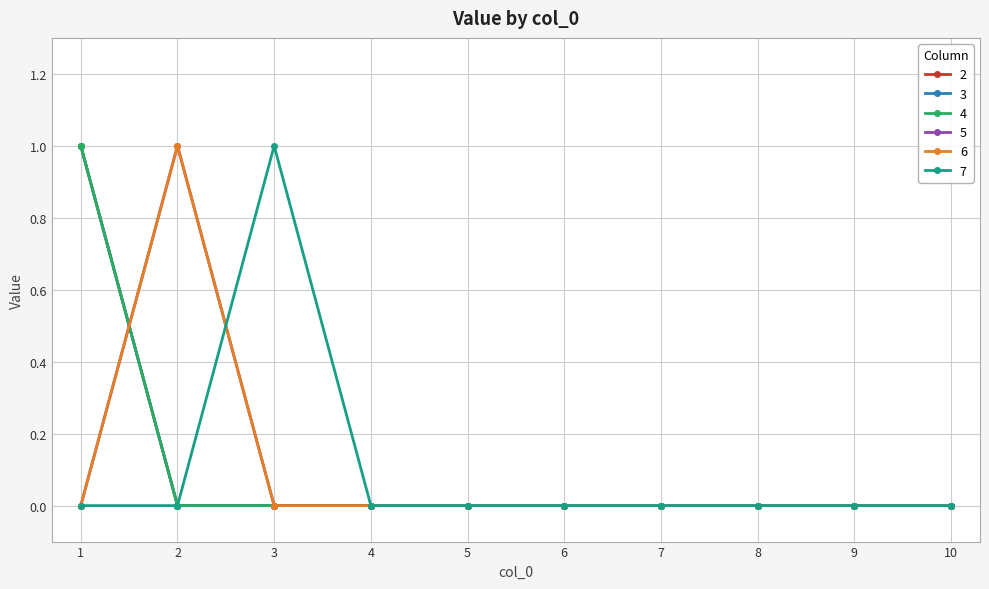

Which category has the highest value in the 2 series?

1